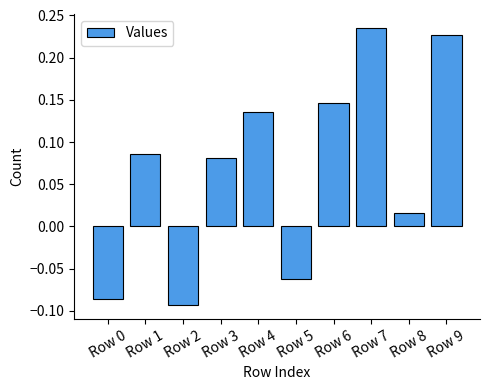

What is the difference between the second highest and second lowest values?

0.3